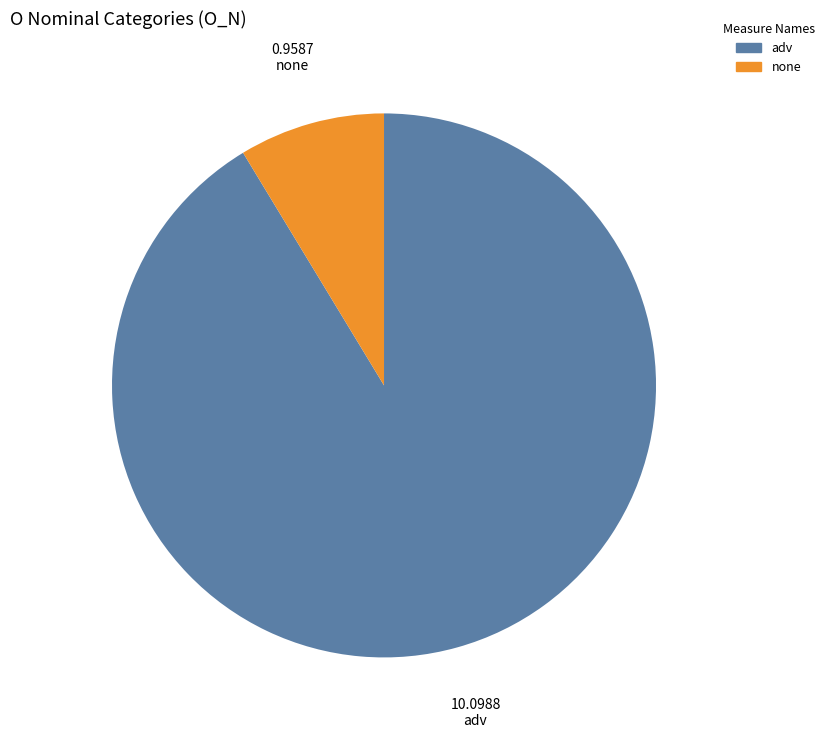

Is there any slice that represents more than half of the pie?

Yes